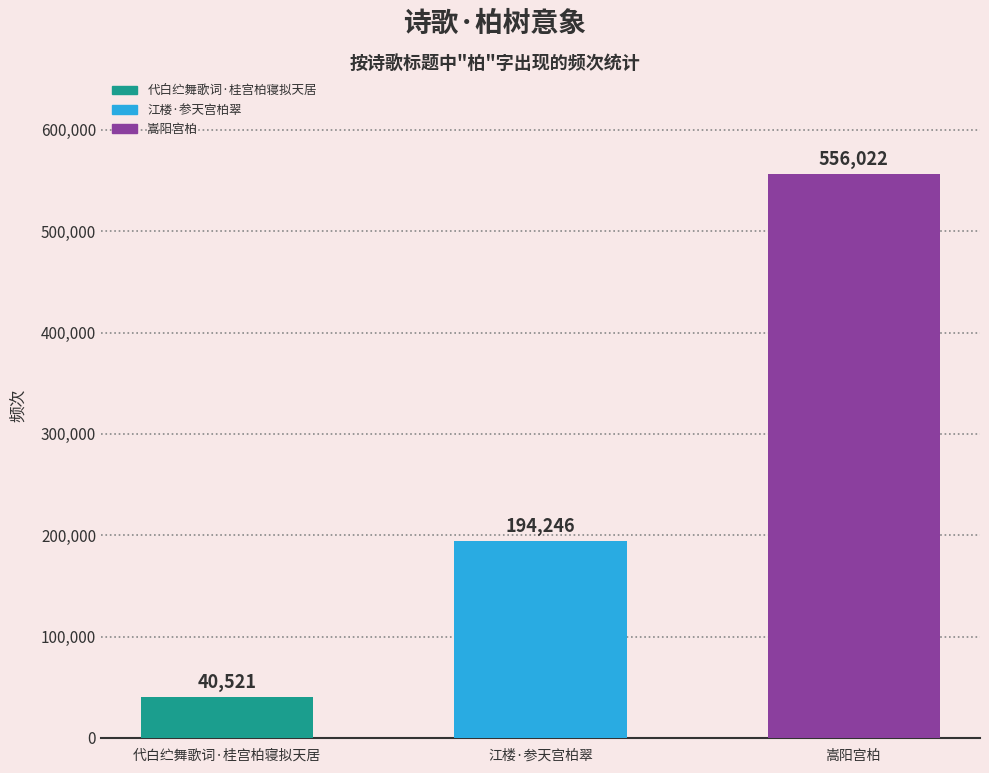

What is the difference between the maximum and minimum values?

515501